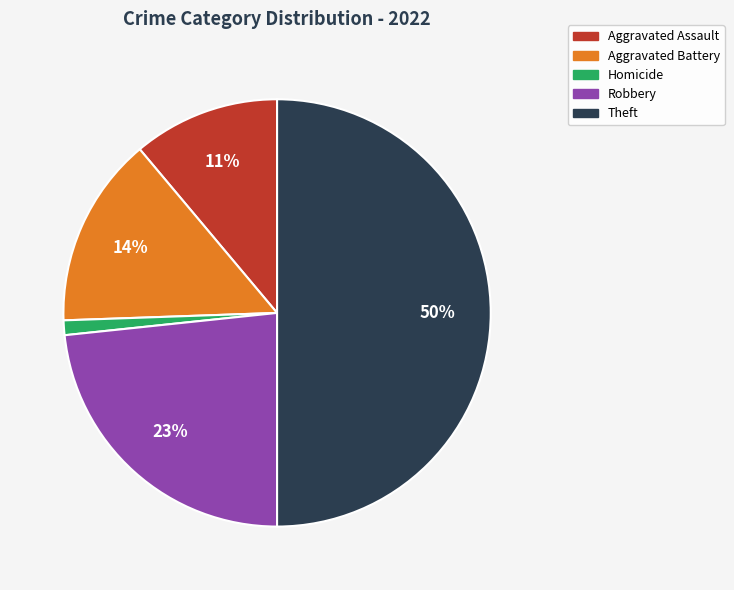

To the nearest percent, what is the average slice percentage?

20%